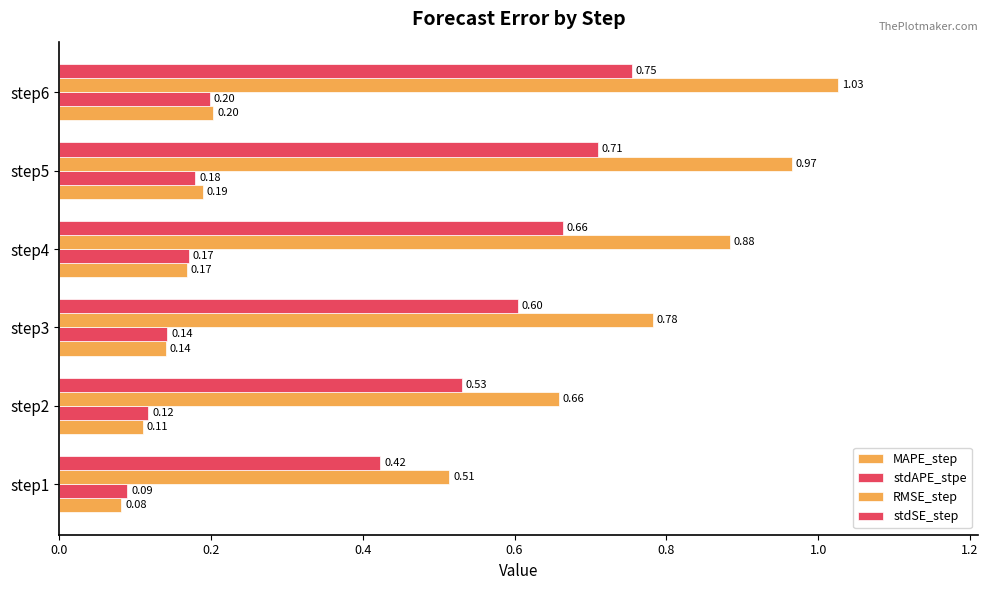

How many data points does each series have?

6